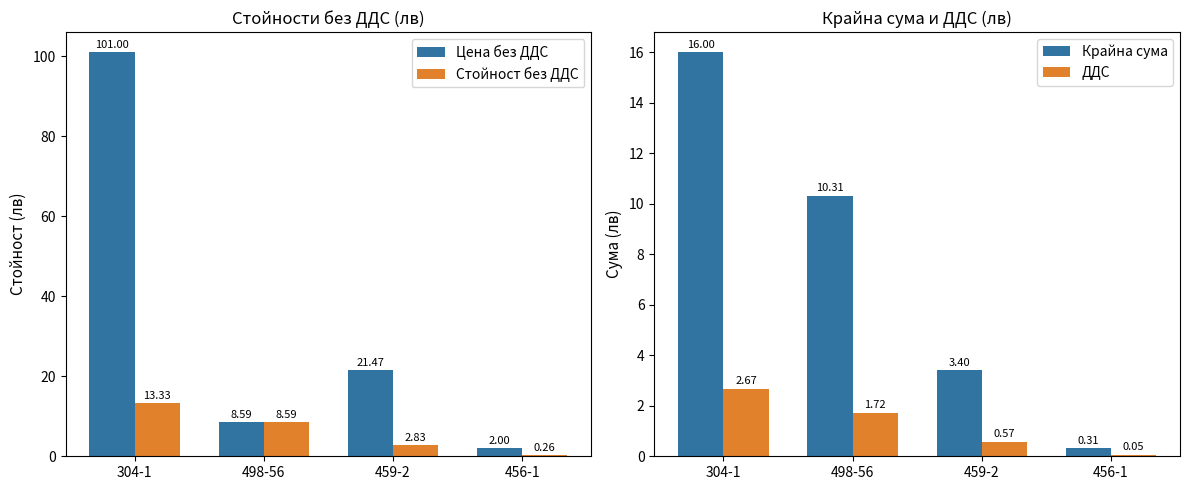

Between 304-1 and 498-56, which series saw the biggest shift?

Цена без ДДС